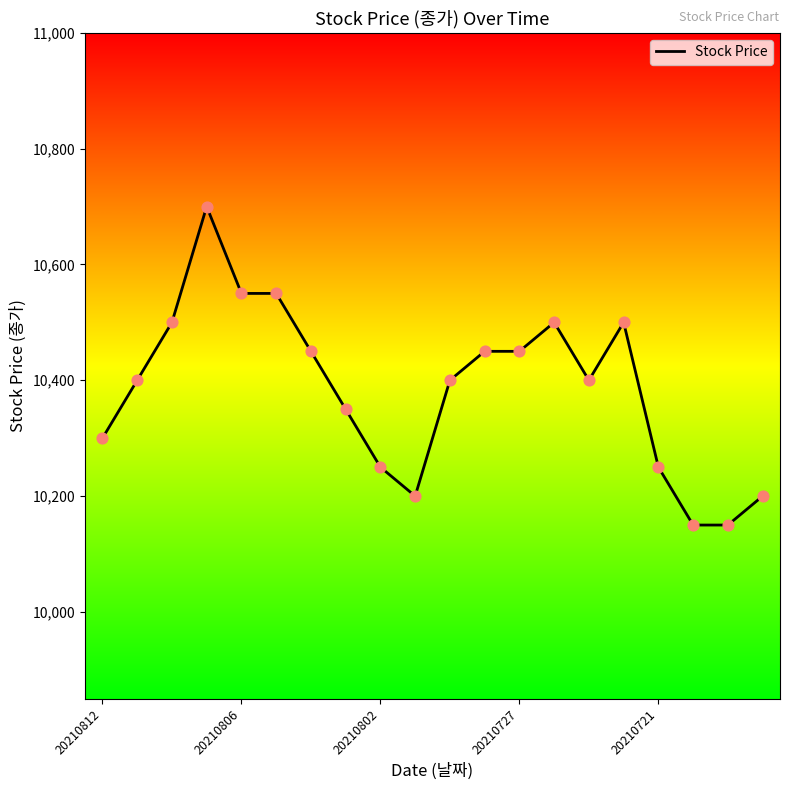

What is the difference between the maximum and minimum values?

550